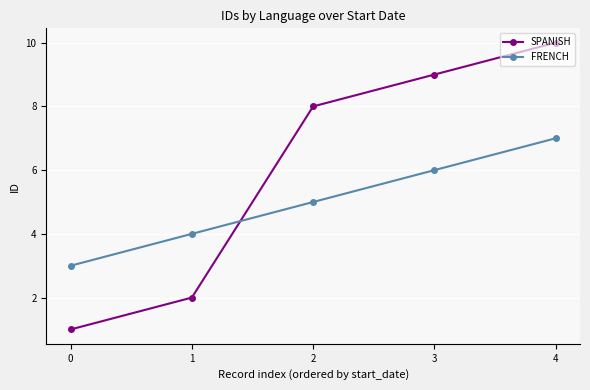

At which category does the chart reach its peak across all series?

4